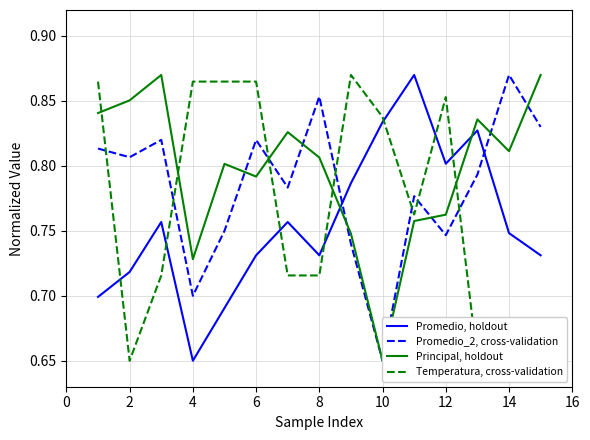

The value of Temperatura, cross-validation at 8 is 0.3. True or false?

False